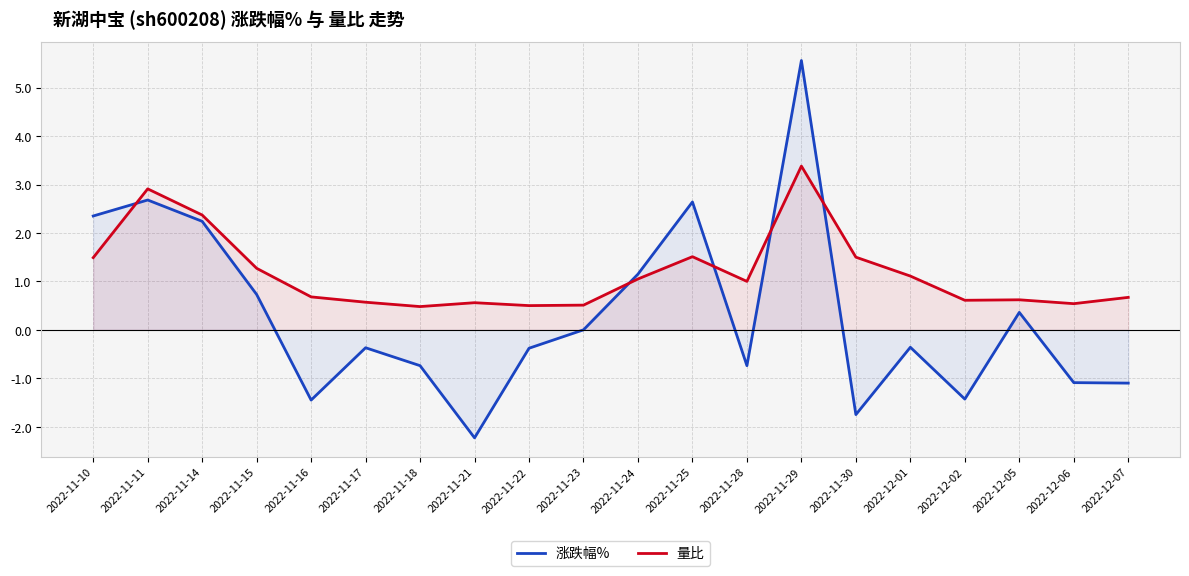

Rank the categories by 涨跌幅% value from highest to lowest.

2022-11-29, 2022-11-11, 2022-11-25, 2022-11-10, 2022-11-14, 2022-11-24, 2022-11-15, 2022-12-05, 2022-11-23, 2022-12-01, 2022-11-17, 2022-11-22, 2022-11-18, 2022-11-28, 2022-12-06, 2022-12-07, 2022-12-02, 2022-11-16, 2022-11-30, 2022-11-21